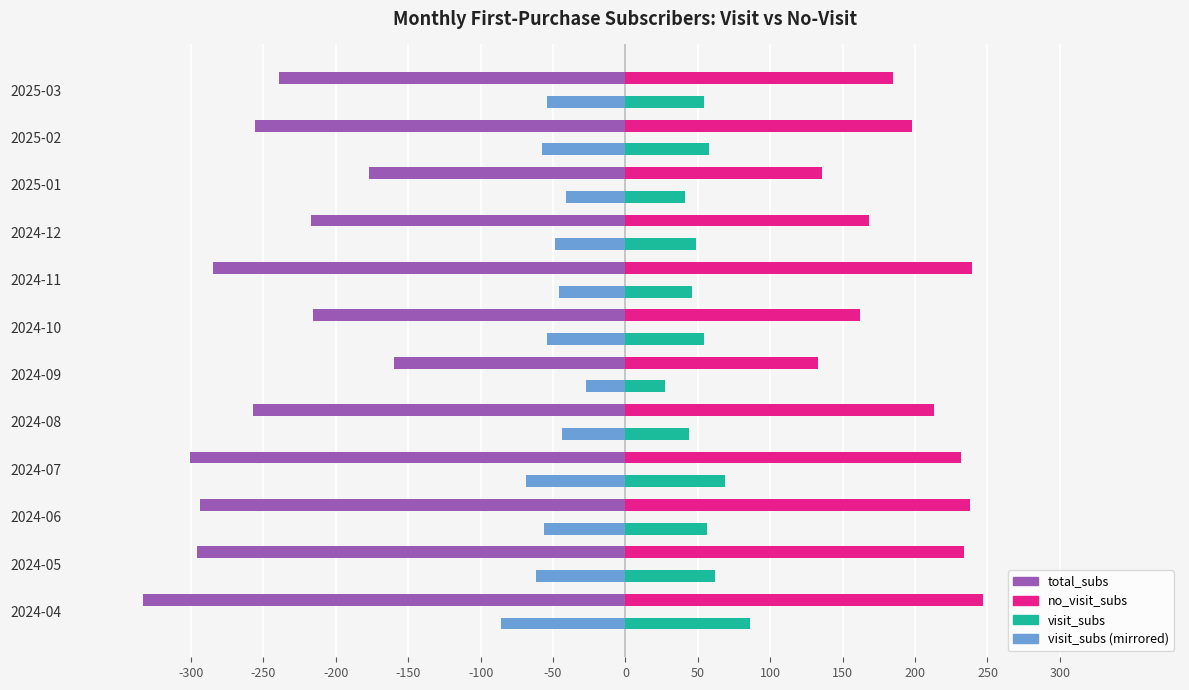

What is the spread (max minus min) of values at 2025-03?

424